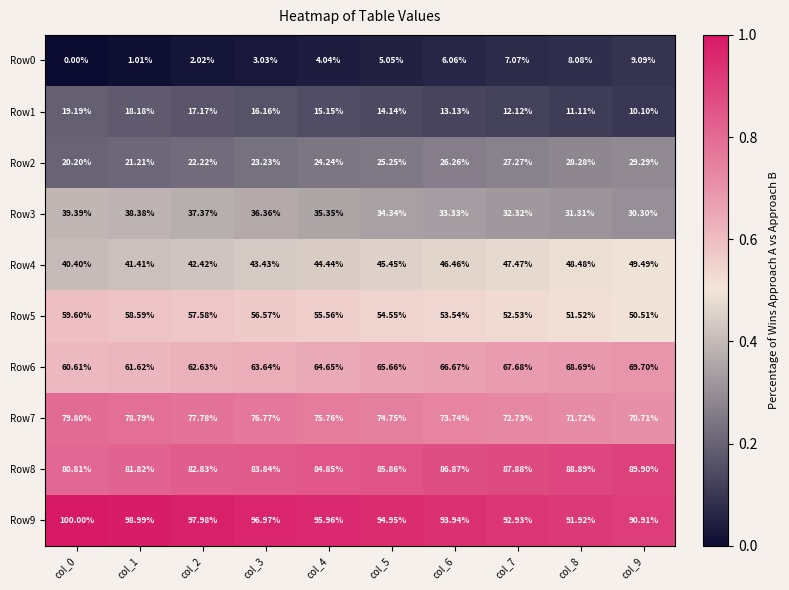

Is the value of Row8 at col_5 greater than the value of Row2 at col_6?

Yes